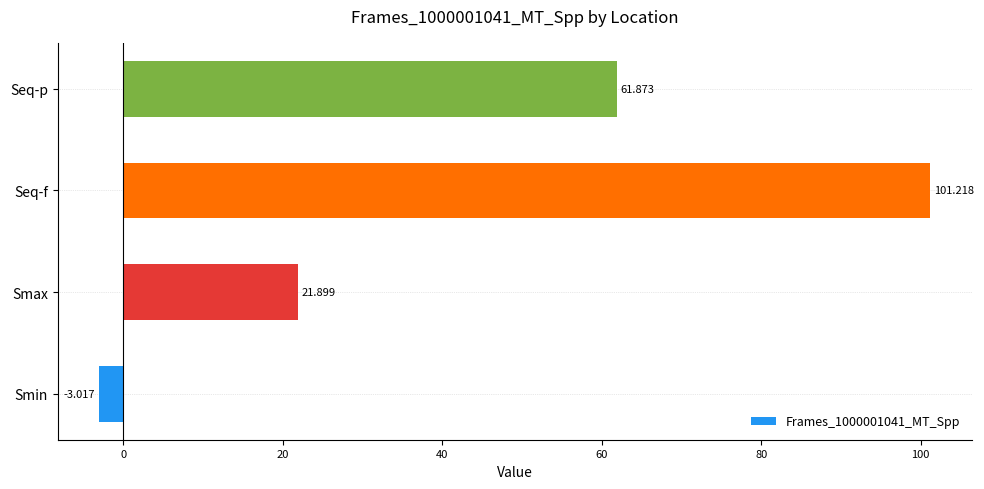

How many values are above zero?

3